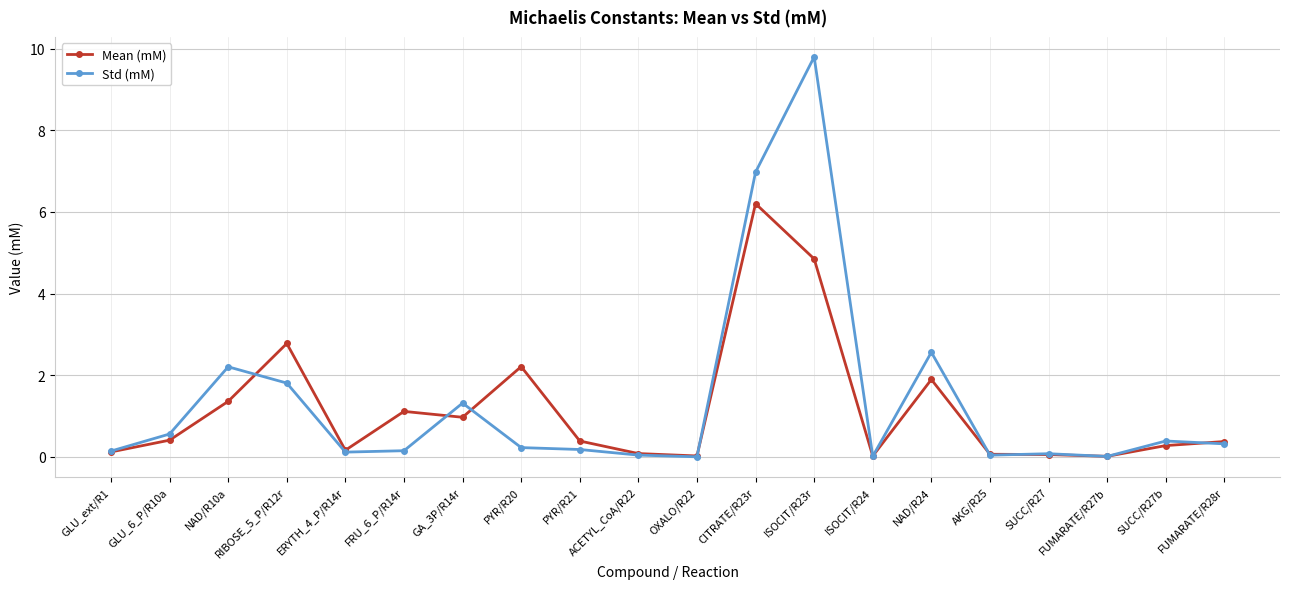

What is the difference between the maximum and minimum values in the Std (mM) series?

9.8